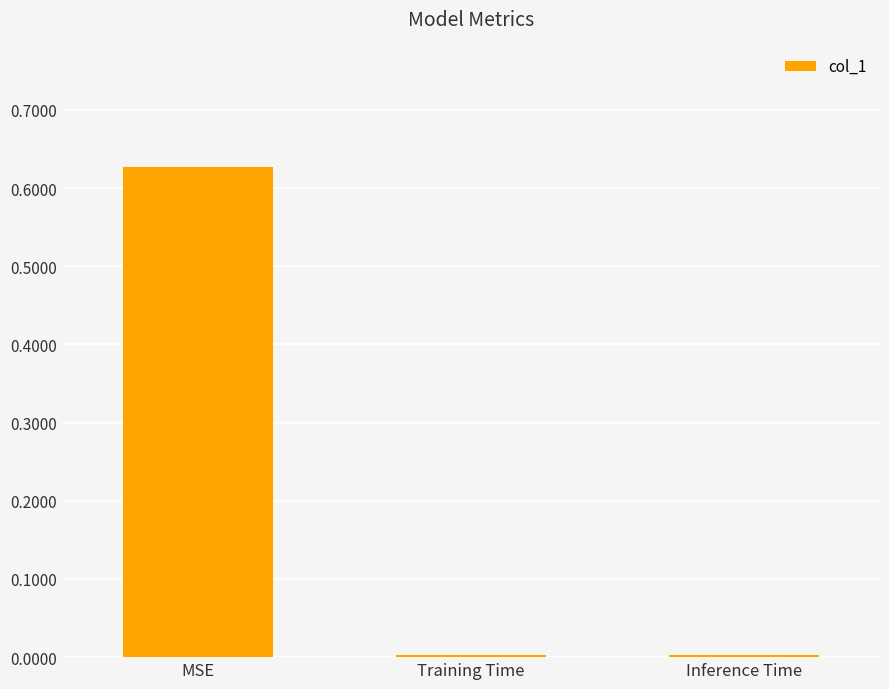

The chart shows a value of 0.2 at MSE. True or false?

False